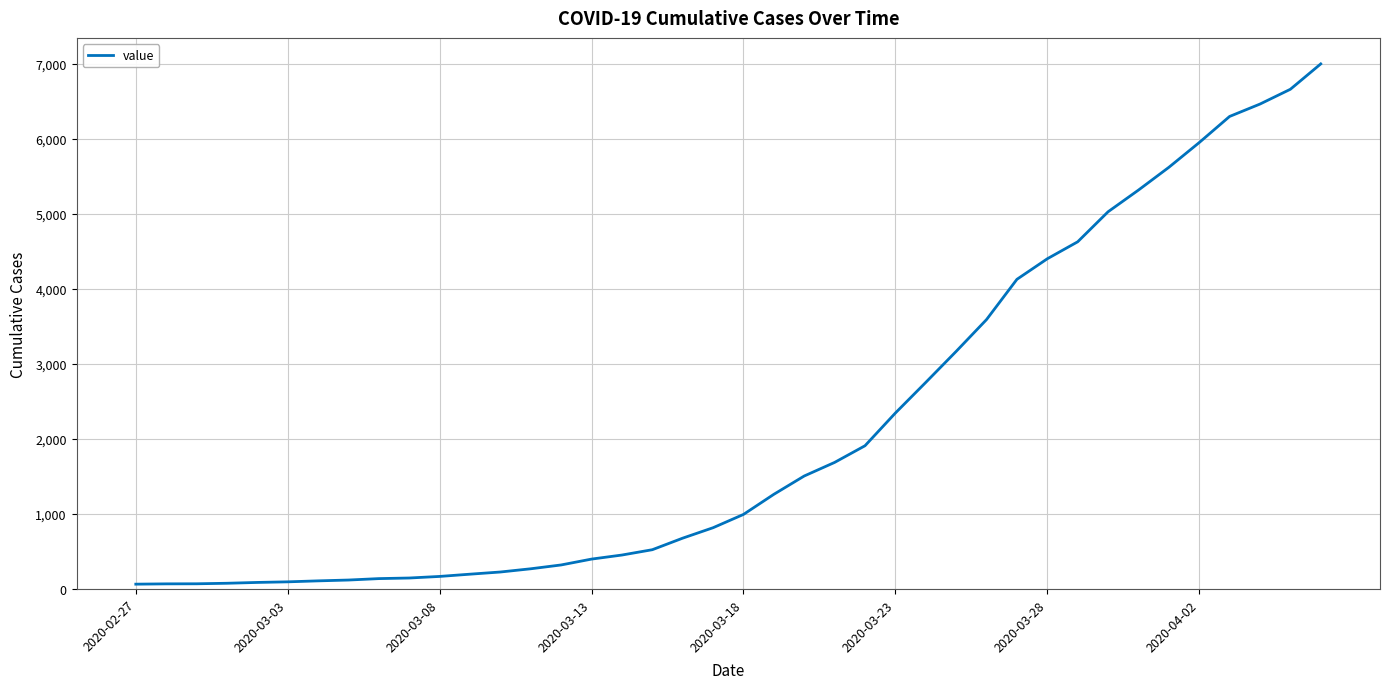

What is the difference between the maximum and minimum values?

6931